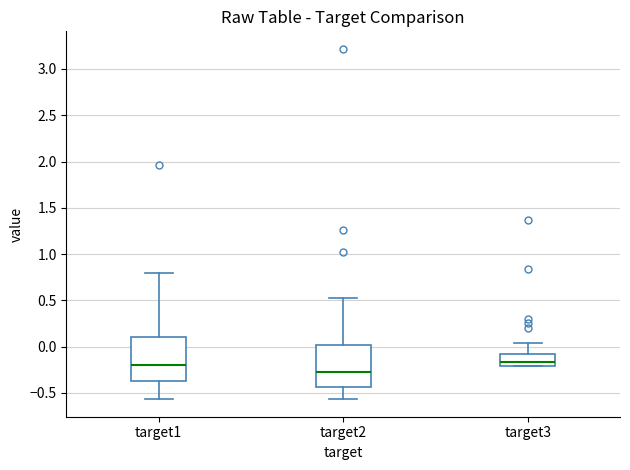

Where does the lower whisker of the box for target1 end on the y-axis? The values are not printed on the chart, so give them approximately, as read against the axis.

-0.55